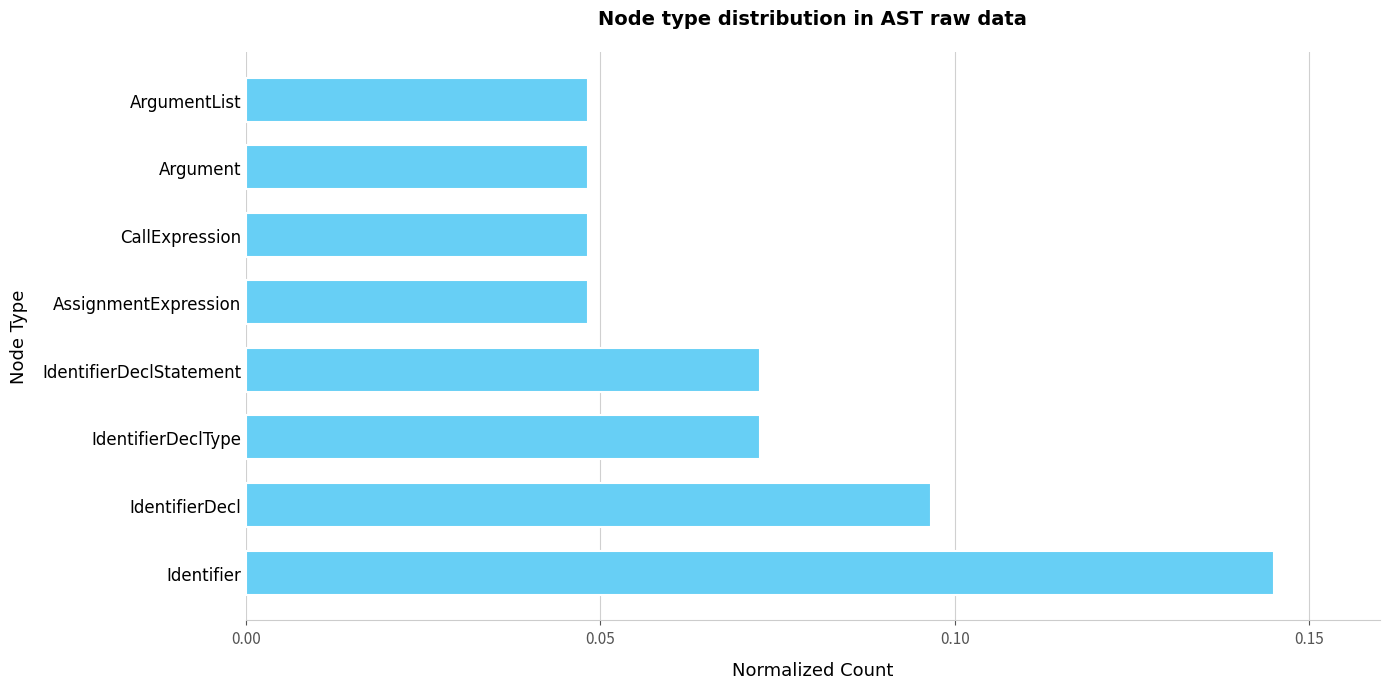

How many values are between 0 and 1?

8